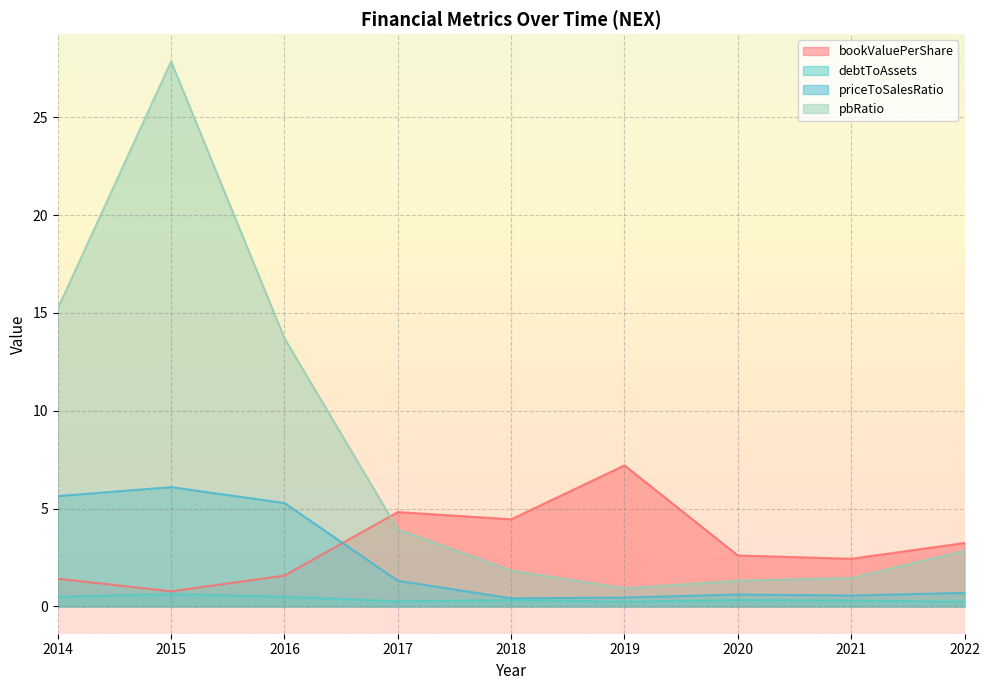

Reading left to right, what are all the values shown in this chart?

bookValuePerShare: 2014=1.4	2015=0.8	2016=1.6	2017=4.8	2018=4.5	2019=7.2	2020=2.6	2021=2.4	2022=3.2
debtToAssets: 2014=0.5	2015=0.6	2016=0.5	2017=0.3	2018=0.3	2019=0.2	2020=0.3	2021=0.3	2022=0.2
priceToSalesRatio: 2014=5.6	2015=6.1	2016=5.3	2017=1.3	2018=0.4	2019=0.5	2020=0.6	2021=0.6	2022=0.7
pbRatio: 2014=15.2	2015=27.9	2016=13.7	2017=3.9	2018=1.8	2019=0.9	2020=1.3	2021=1.5	2022=2.8